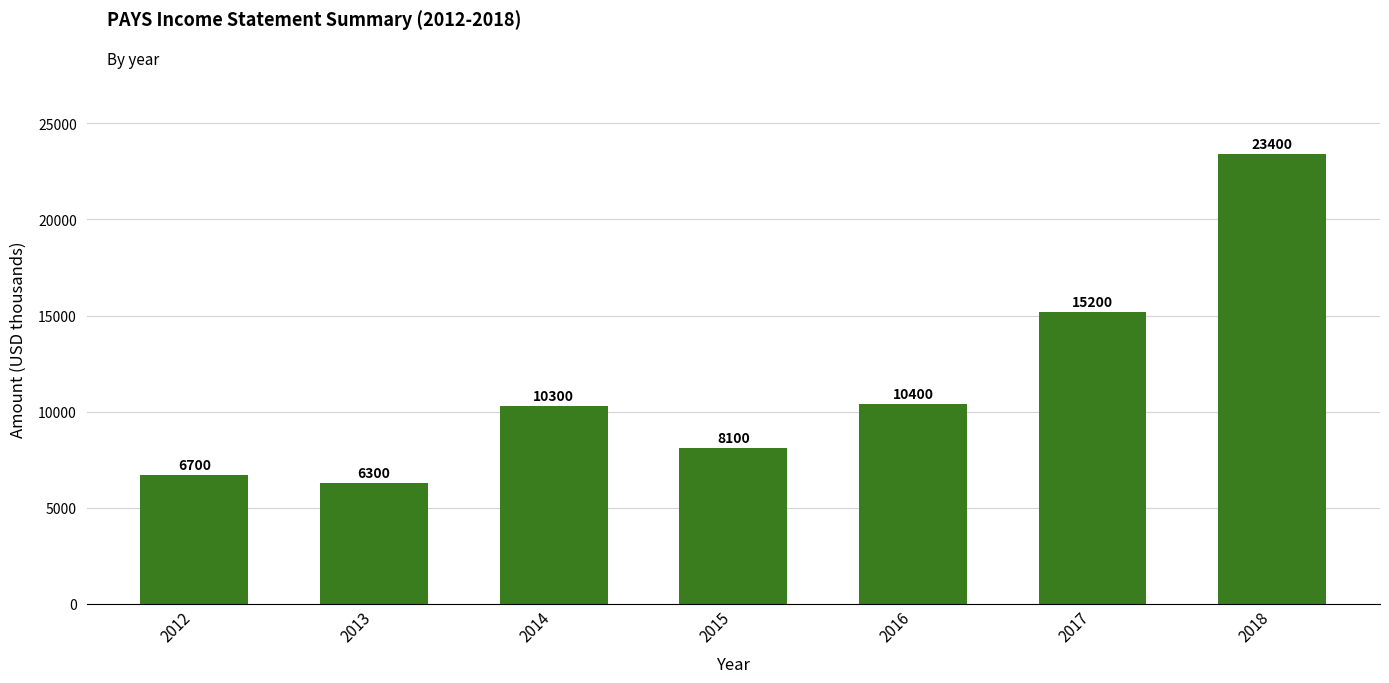

Reading left to right, list all the values displayed in this chart.

2012=6700	2013=6300	2014=10300	2015=8100	2016=10400	2017=15200	2018=23400